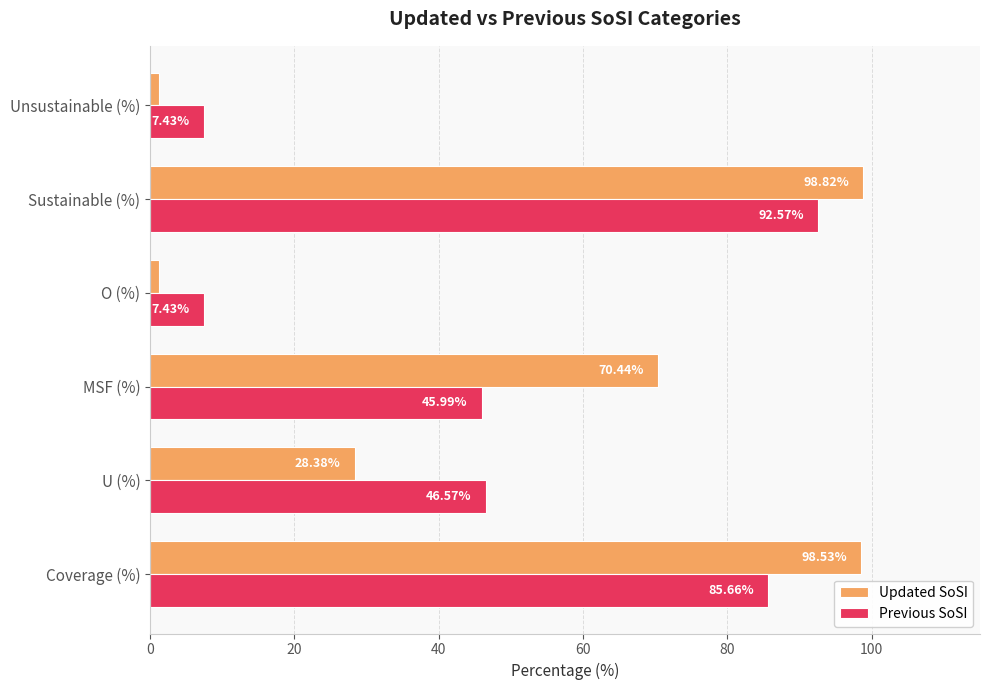

At which category is the sum across all series the highest?

Sustainable (%)